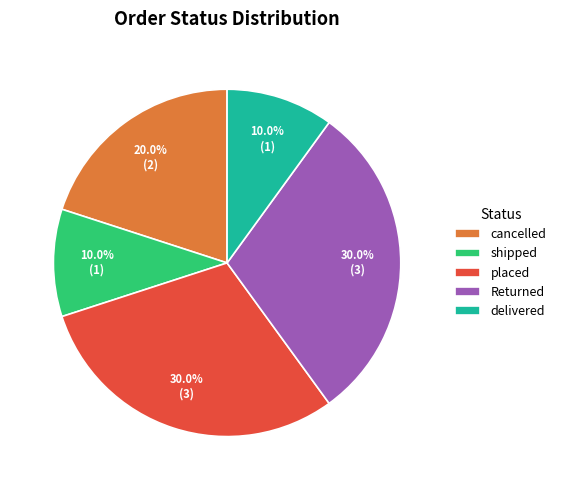

To the nearest percent, what percentage of the pie is placed?

30%